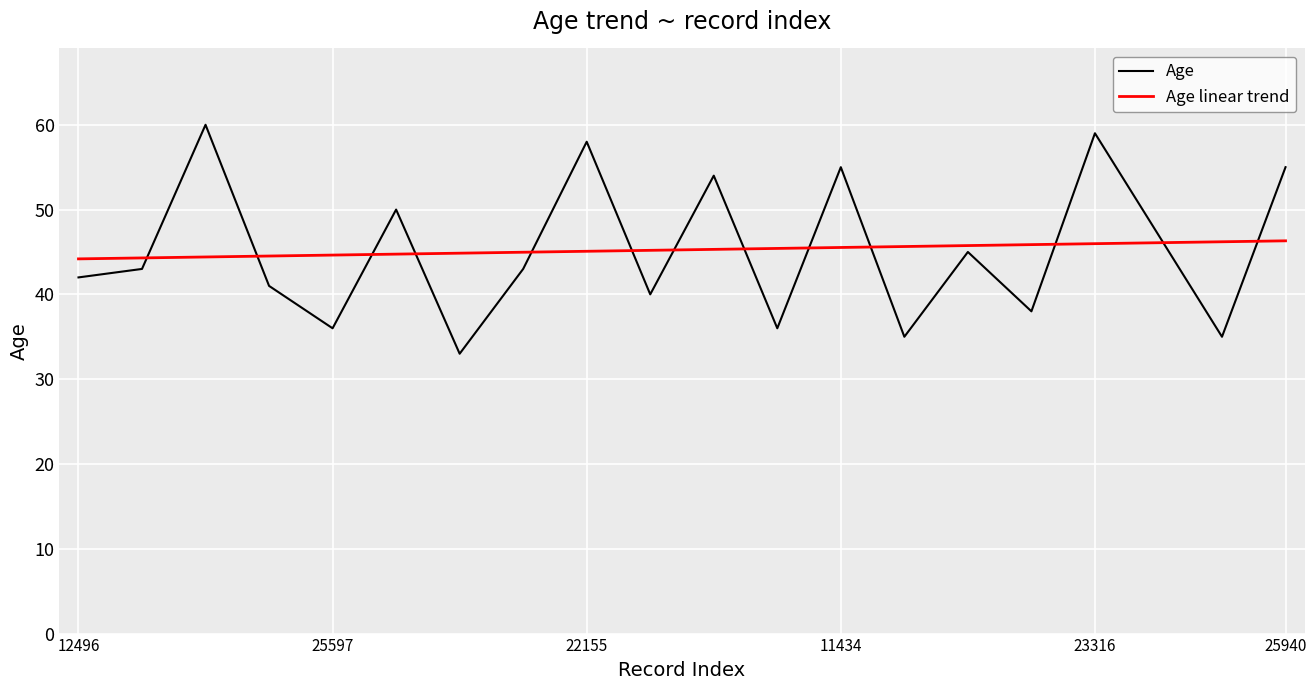

Which series has the largest range (max minus min)?

Age